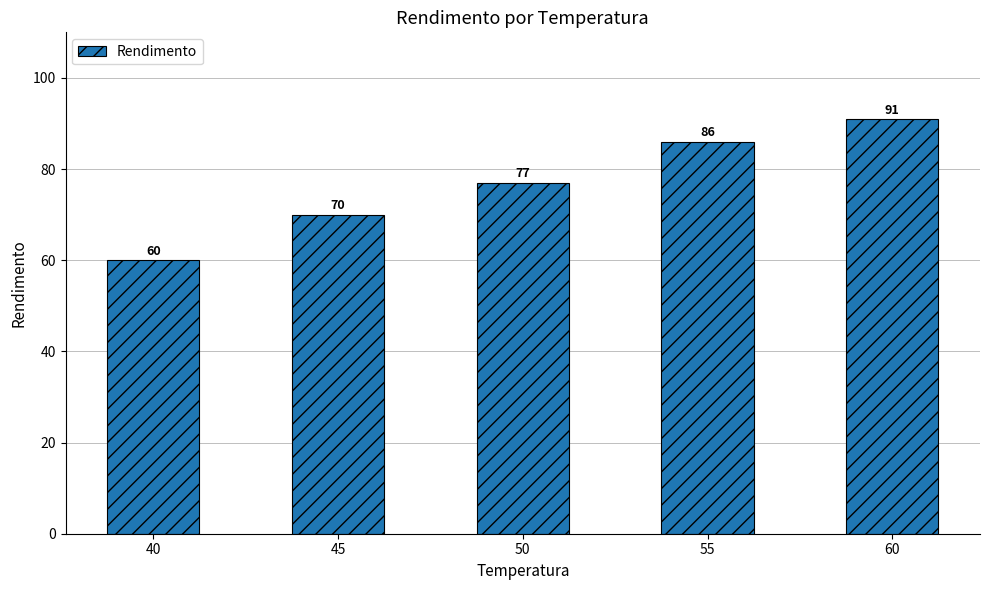

How many series are shown in this chart?

1